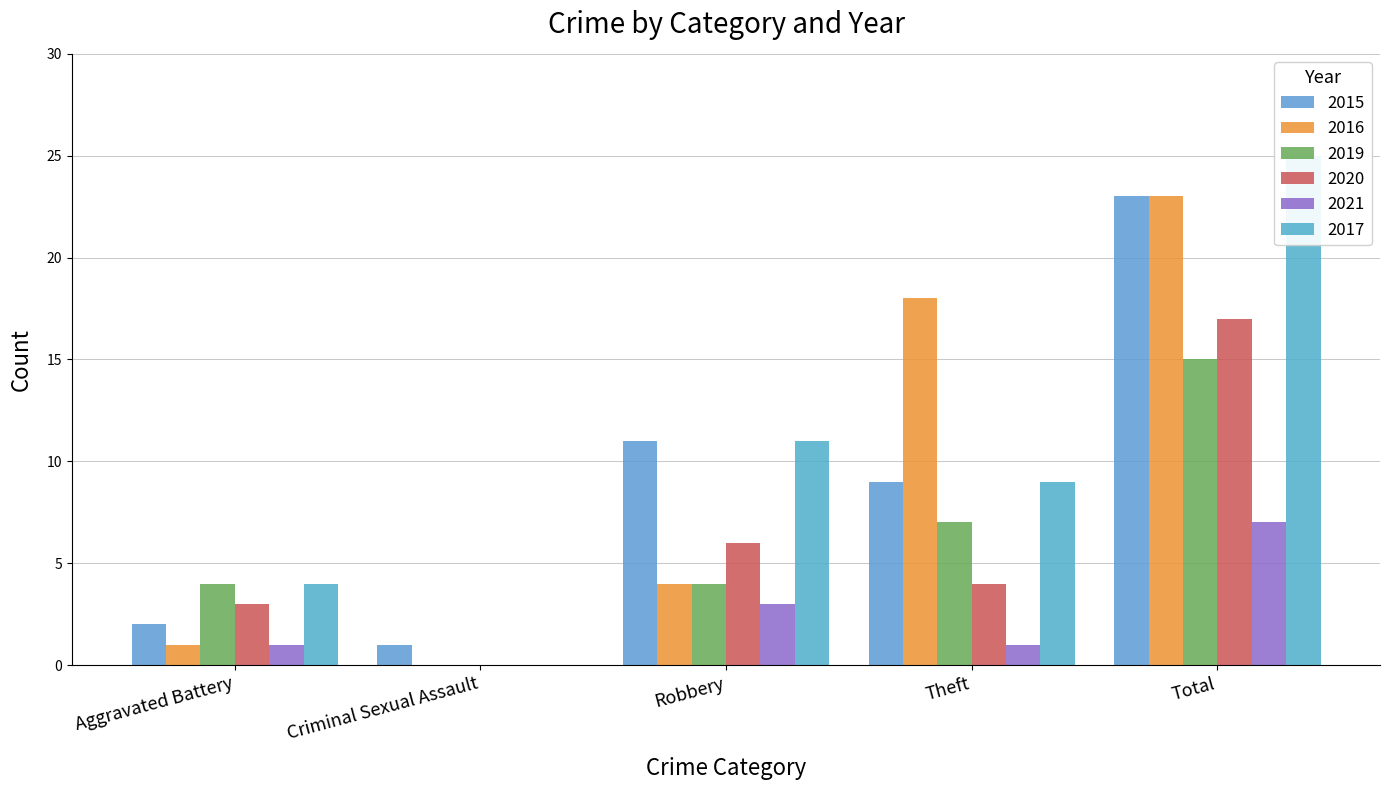

How many values in the 2016 series exceed 4?

2